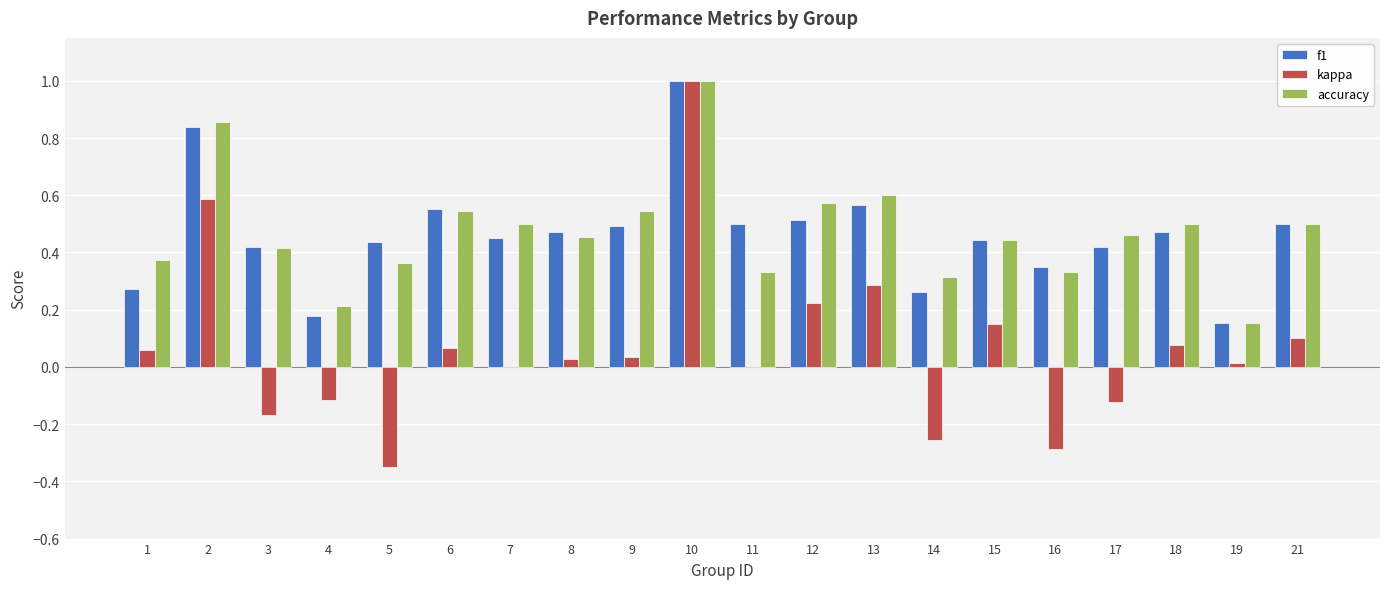

Between 3 and 15, which series saw the biggest shift?

kappa